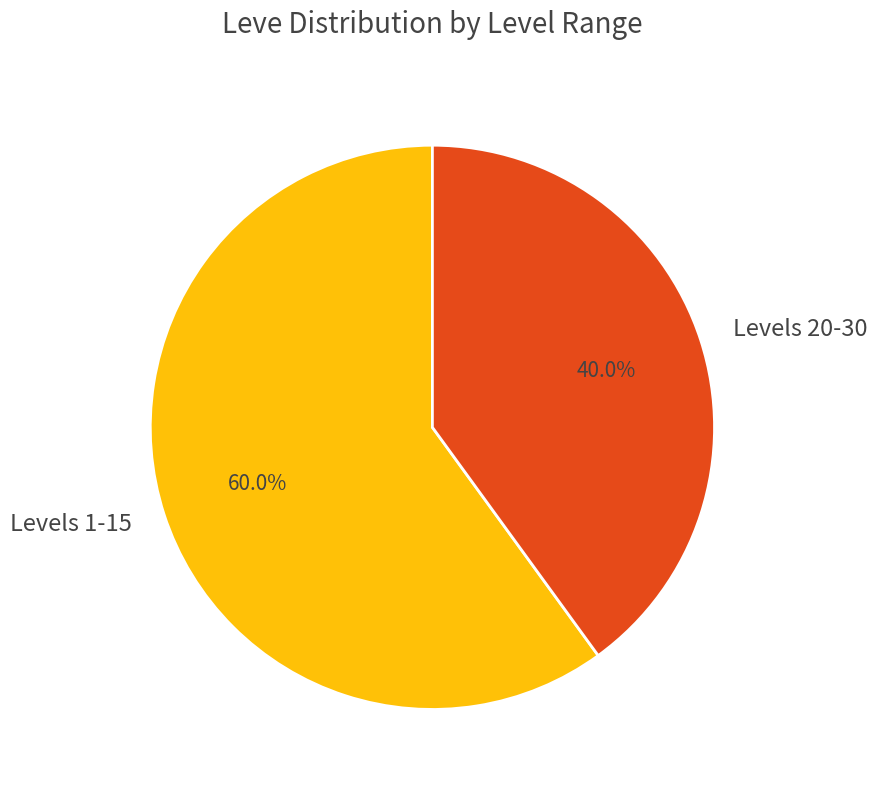

Rank the categories by value from highest to lowest.

Levels 1-15, Levels 20-30